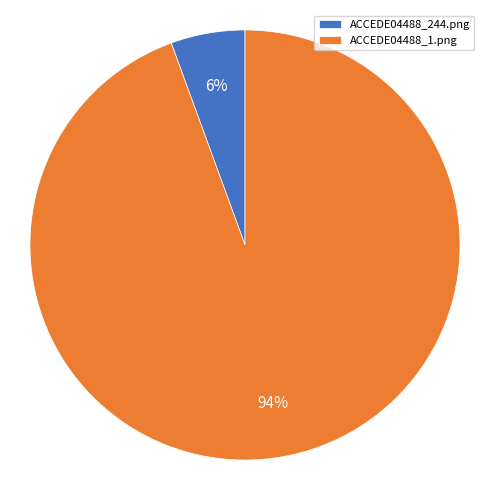

The ACCEDE04488_1.png slice represents 94% of the pie. True or false?

True